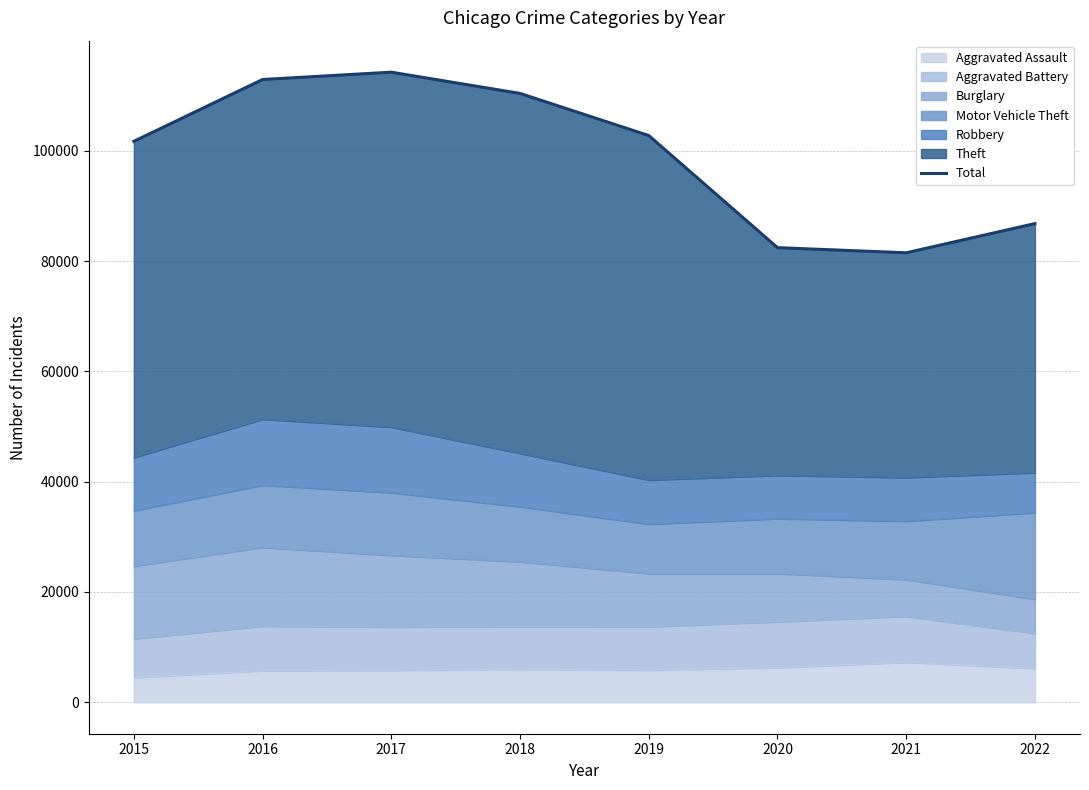

What is the value of the 2nd point from the left?

112950